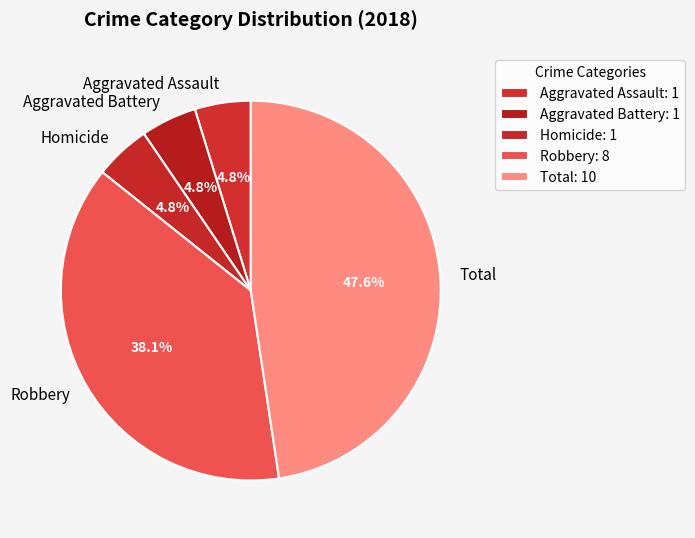

Do Aggravated Assault and Total together represent more than half of the pie?

Yes